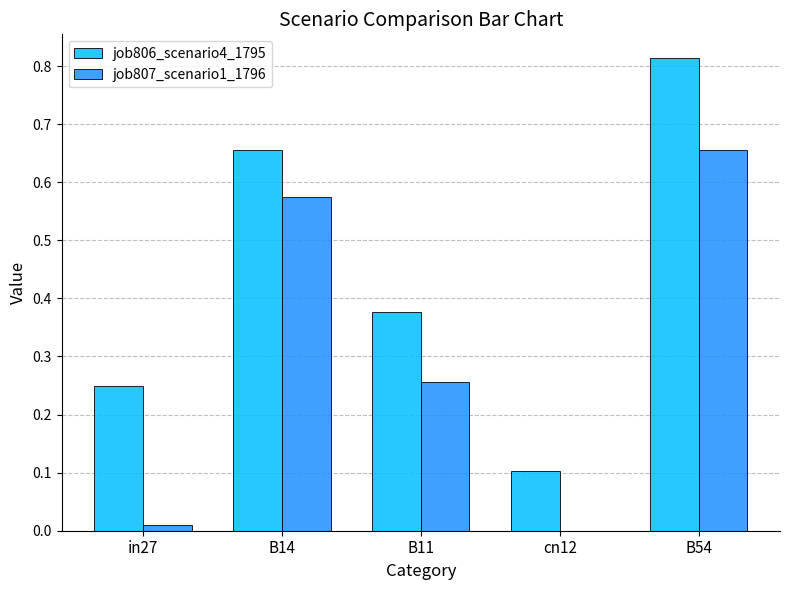

Does the chart contain stacked bars?

No